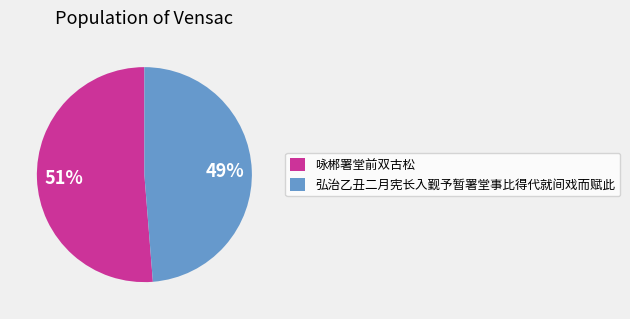

What is the majority slice?

咏郴署堂前双古松